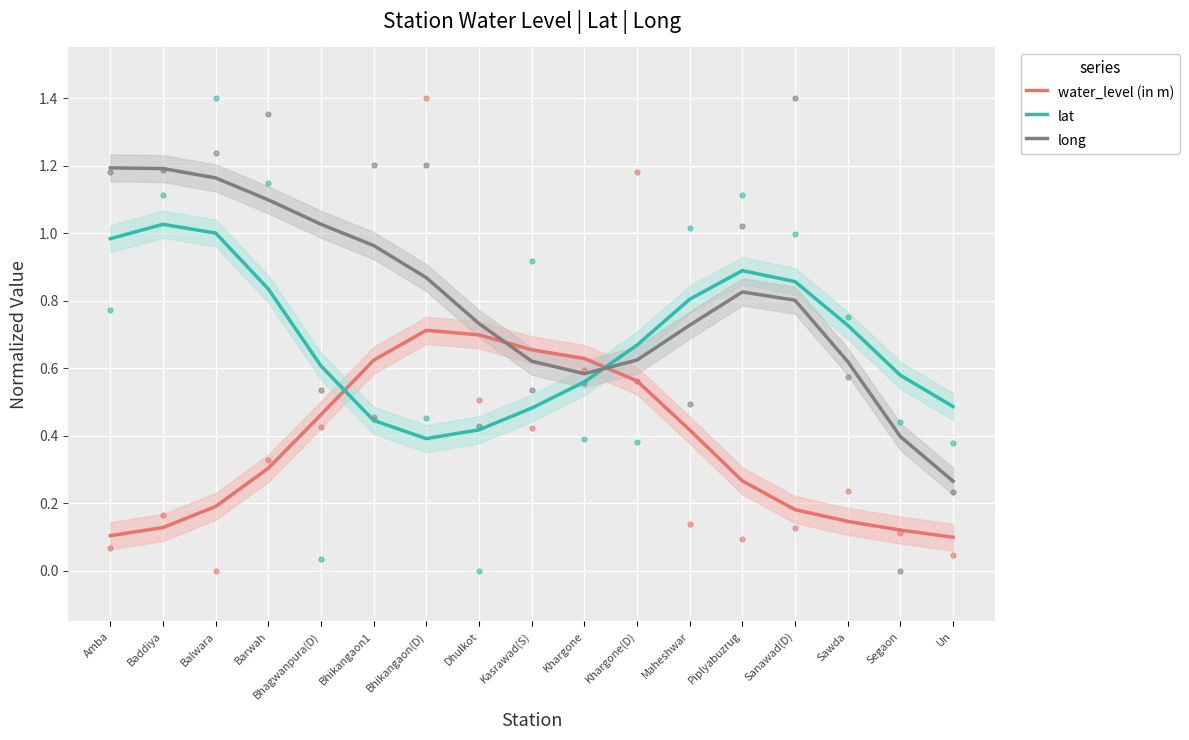

At which category is the sum across all series the highest?

Balwara